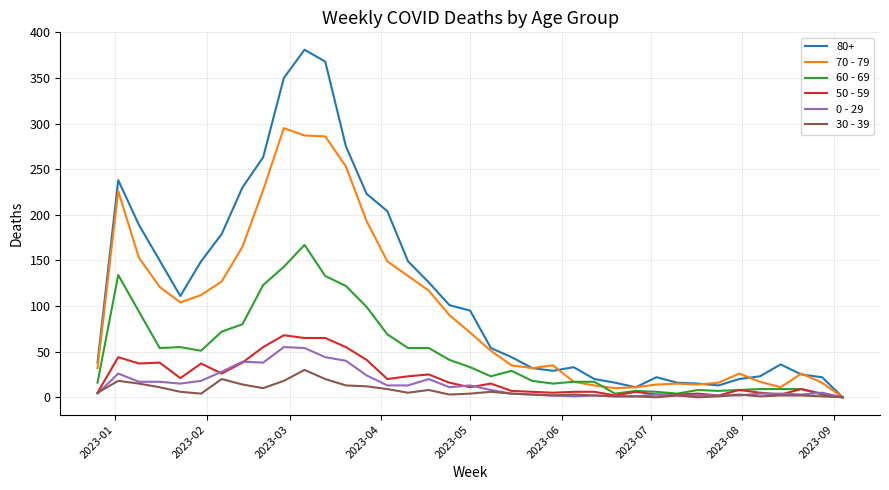

Which series has the largest total across all categories?

80+